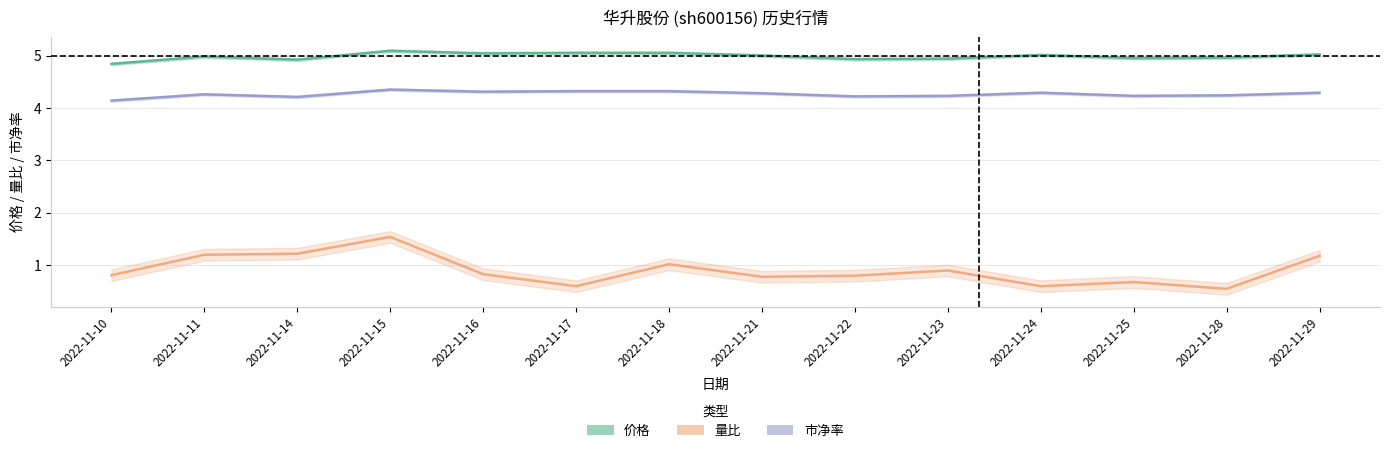

What is the value of the 价格 point at the 1st from the left?

4.8